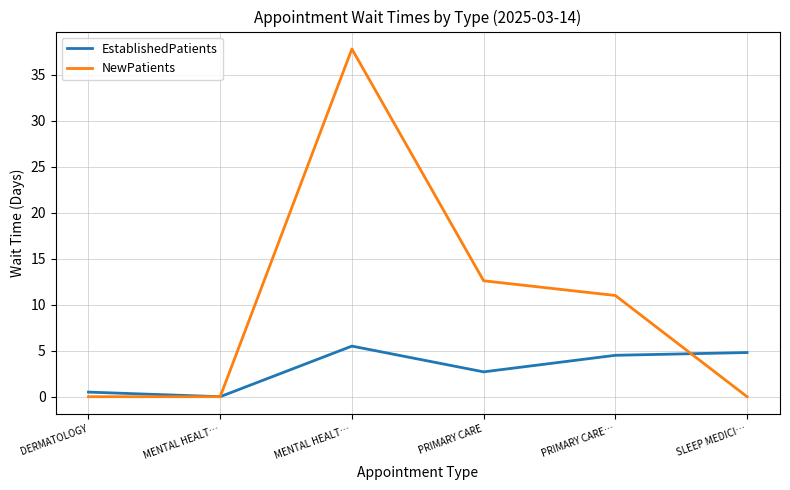

What is the highest value of the NewPatients series?

37.8